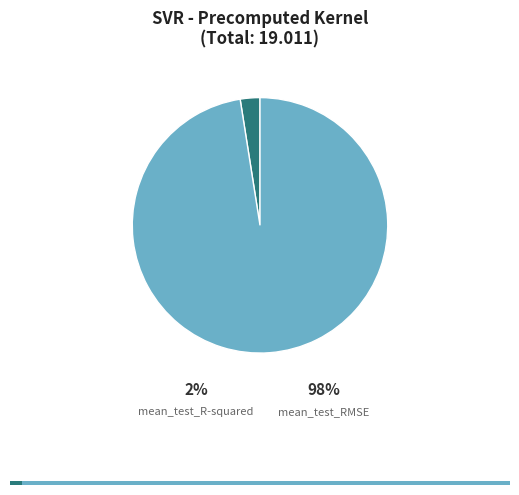

What is the change in value from mean_test_R-squared to mean_test_RMSE?

+18.1